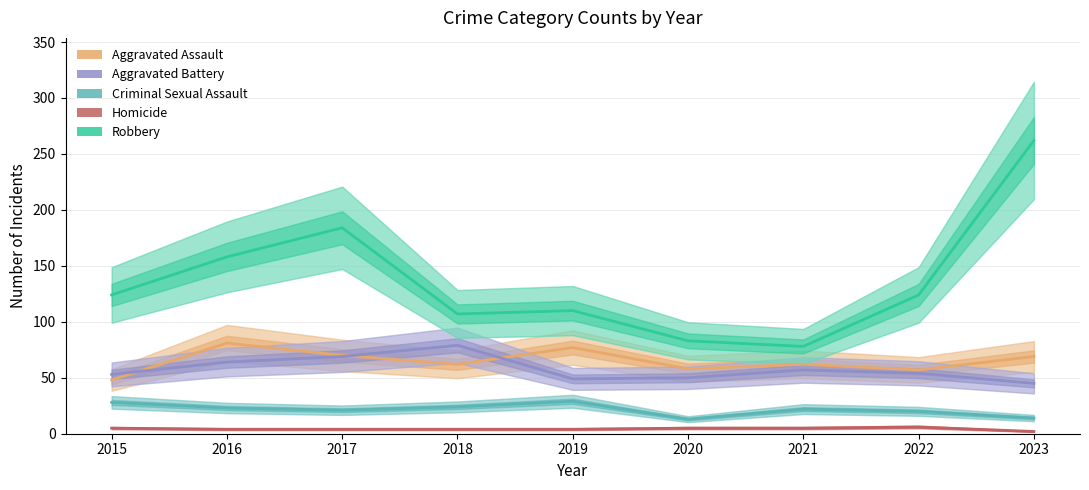

True or false: Homicide and Aggravated Assault intersect in this chart.

False